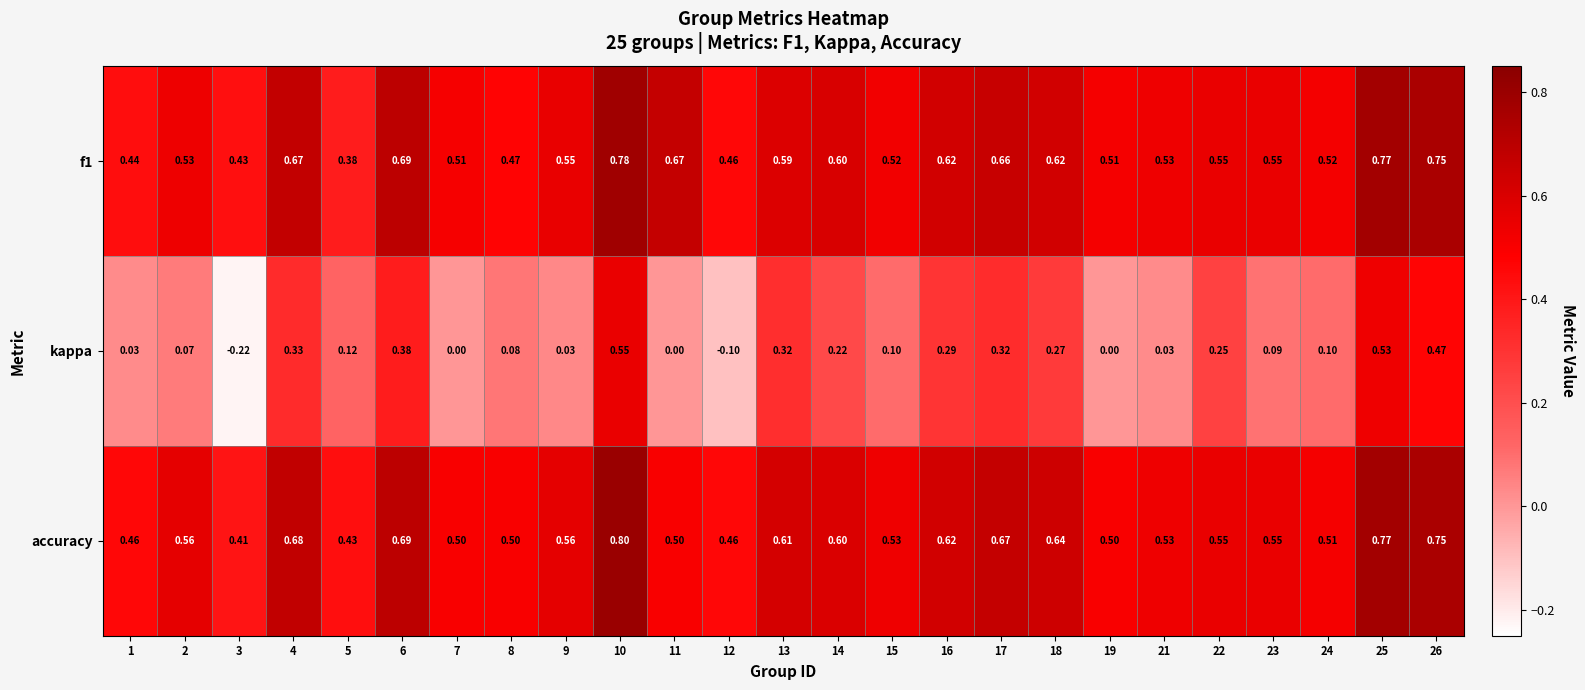

How many series are shown in this chart?

3